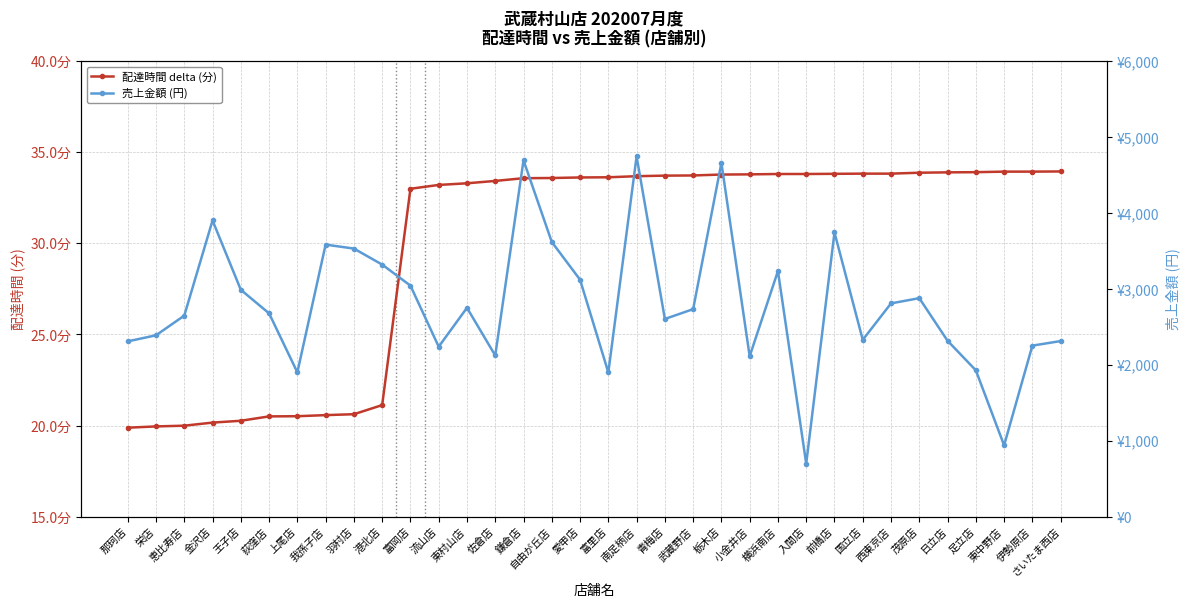

At which category is the sum across all series the highest?

南足柄店